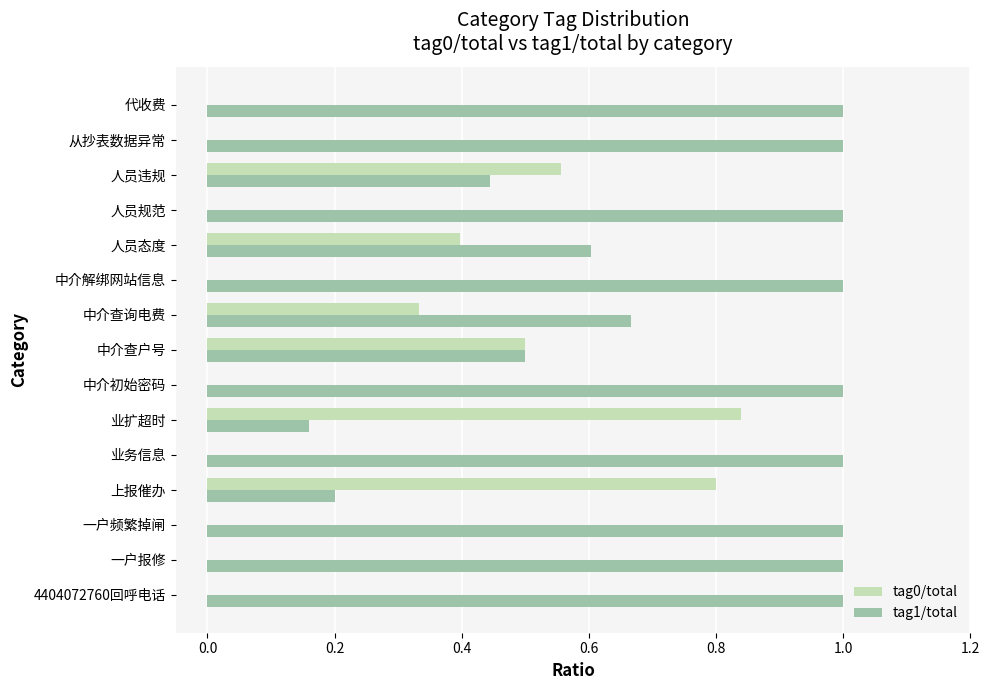

Count the number of data series in this chart.

2